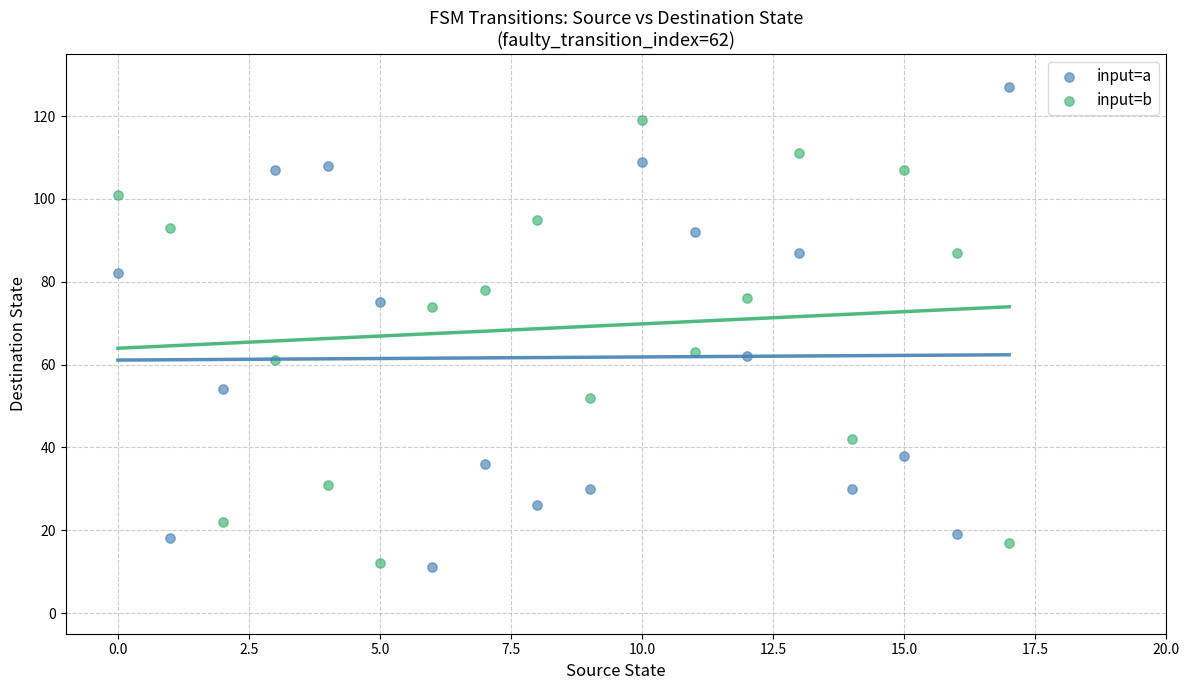

Which series reaches the maximum Y coordinate?

input=a